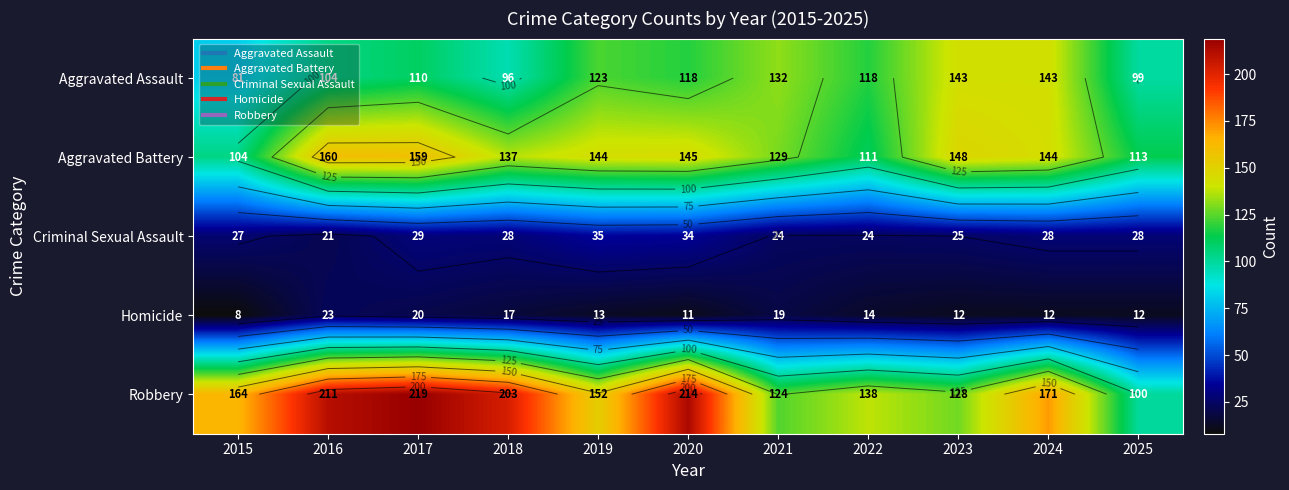

The value of Aggravated Battery at 2016 is 73. True or false?

False